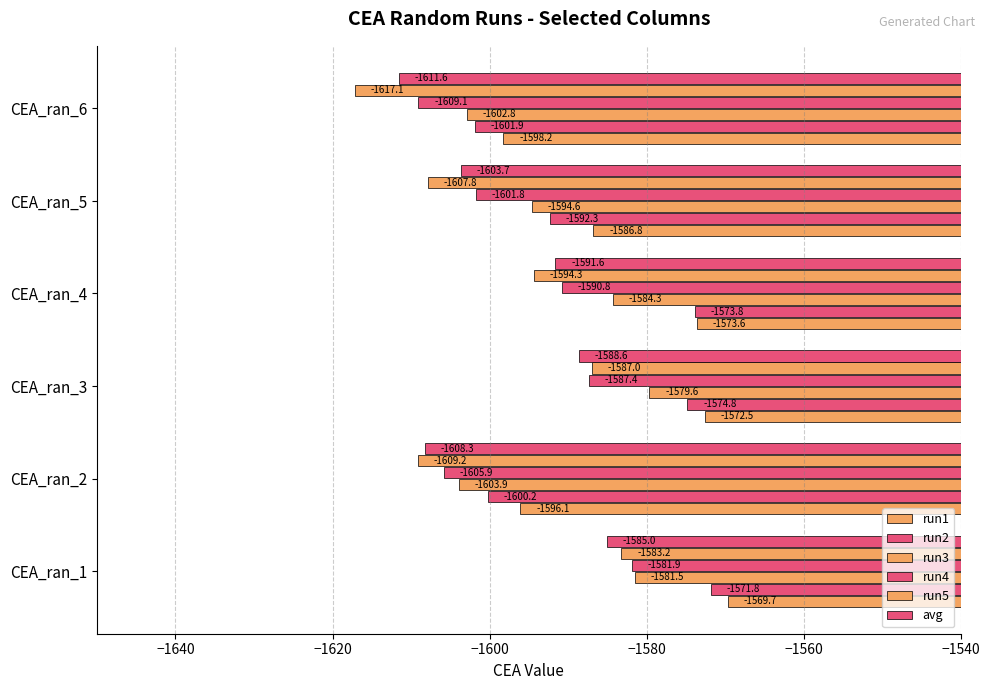

How many distinct data groups are displayed?

6